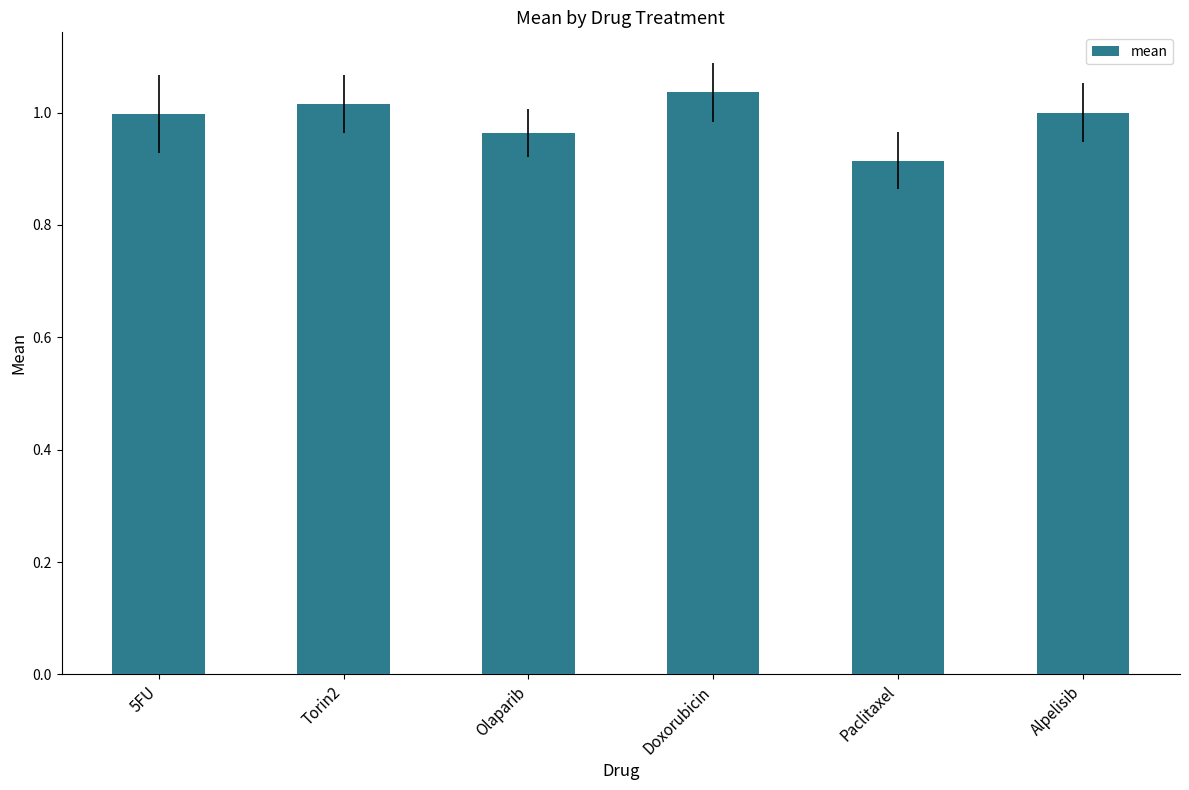

Is it true that the value at Alpelisib is 1.0?

True